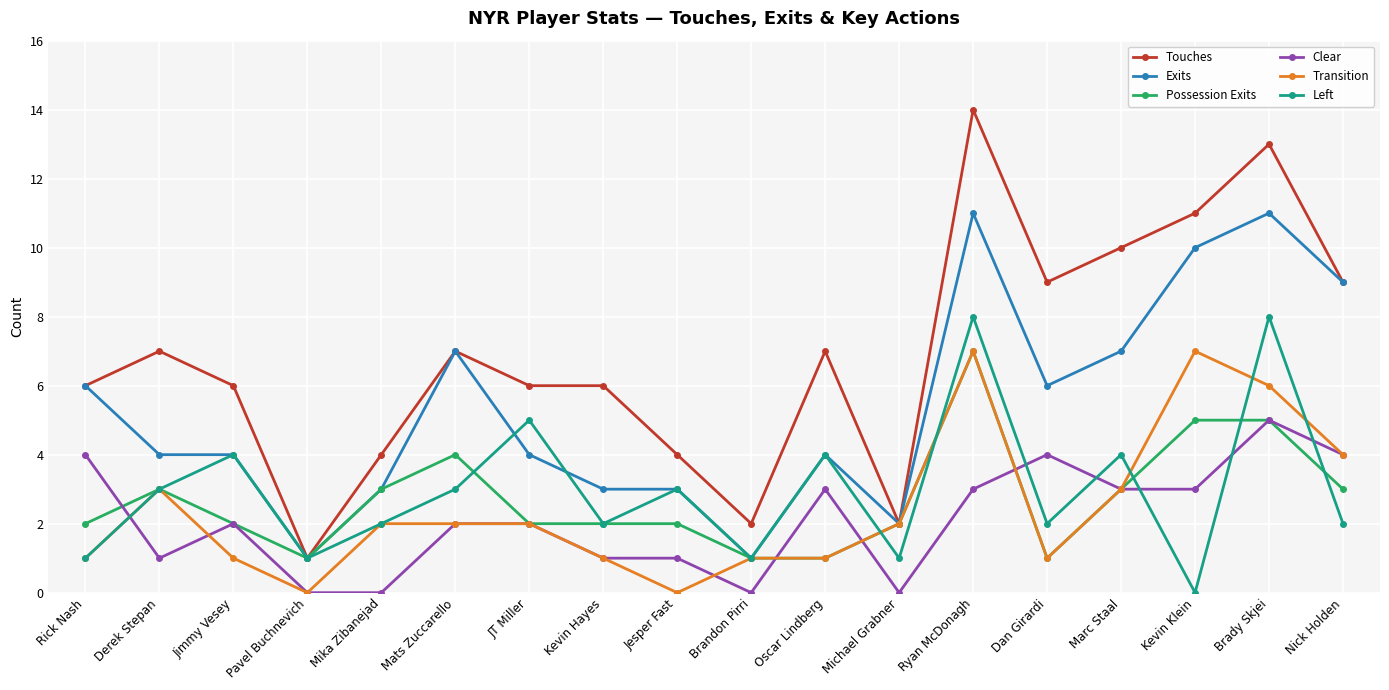

How many lines are shown in the chart?

6